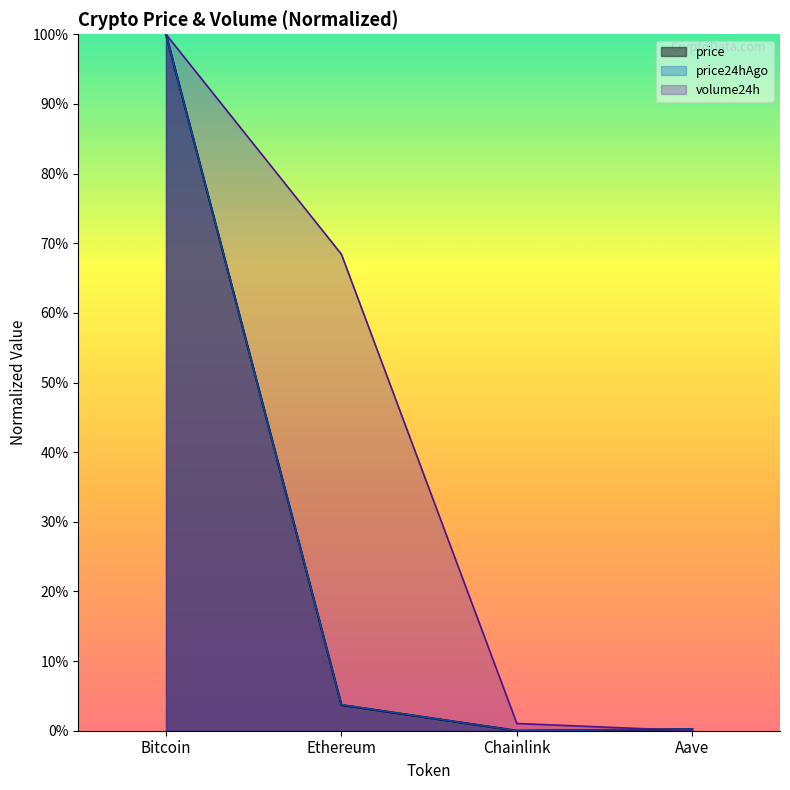

What is the label of the 1st point from the right?

Aave